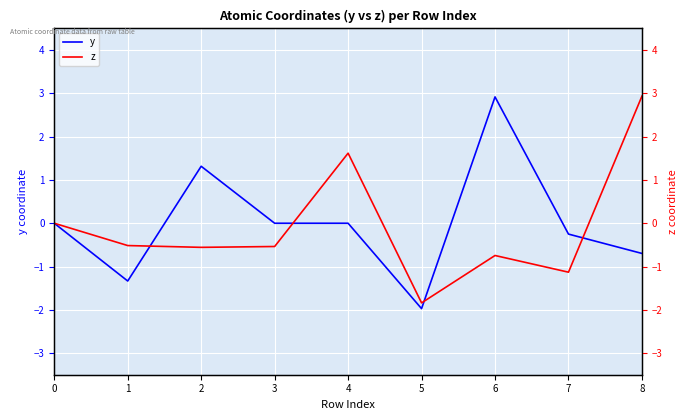

In z, how many points are lower than both neighbors (excluding endpoints)?

3